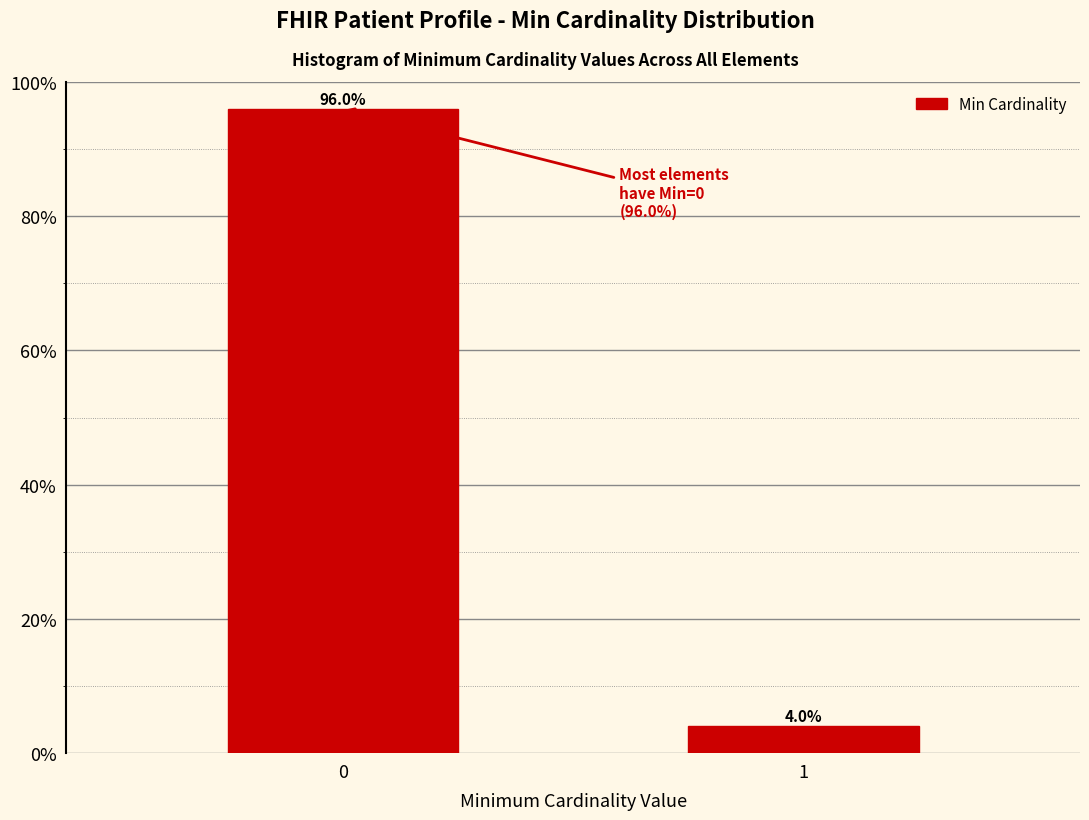

Reading left to right, transcribe all the data shown in this chart.

96	4